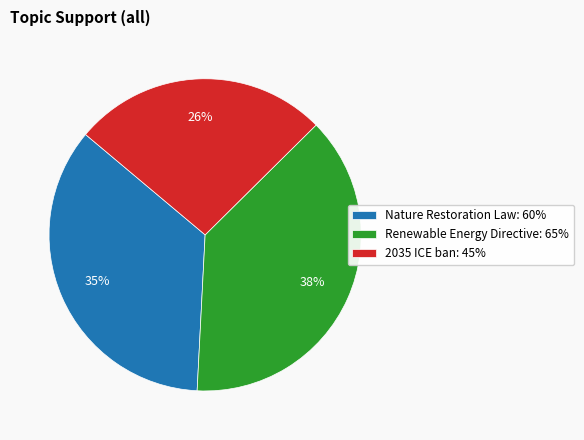

To the nearest percent, what is the average slice percentage?

33%